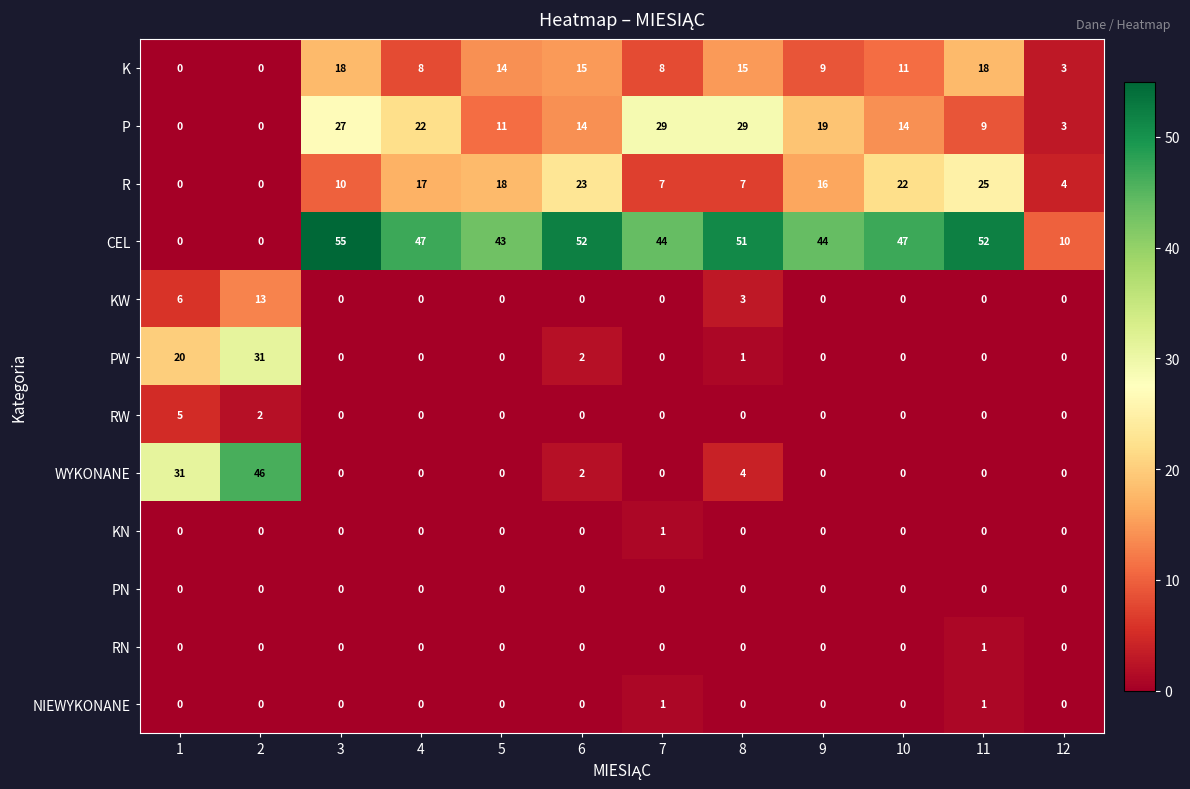

At which category does the chart reach its peak across all series?

3